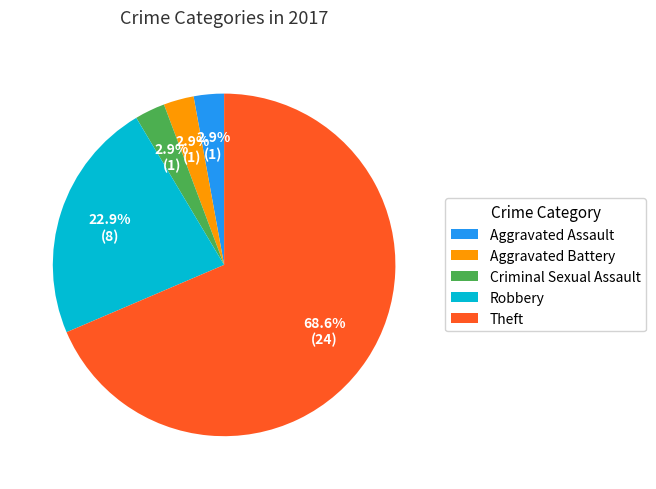

Which slice is the largest?

Theft